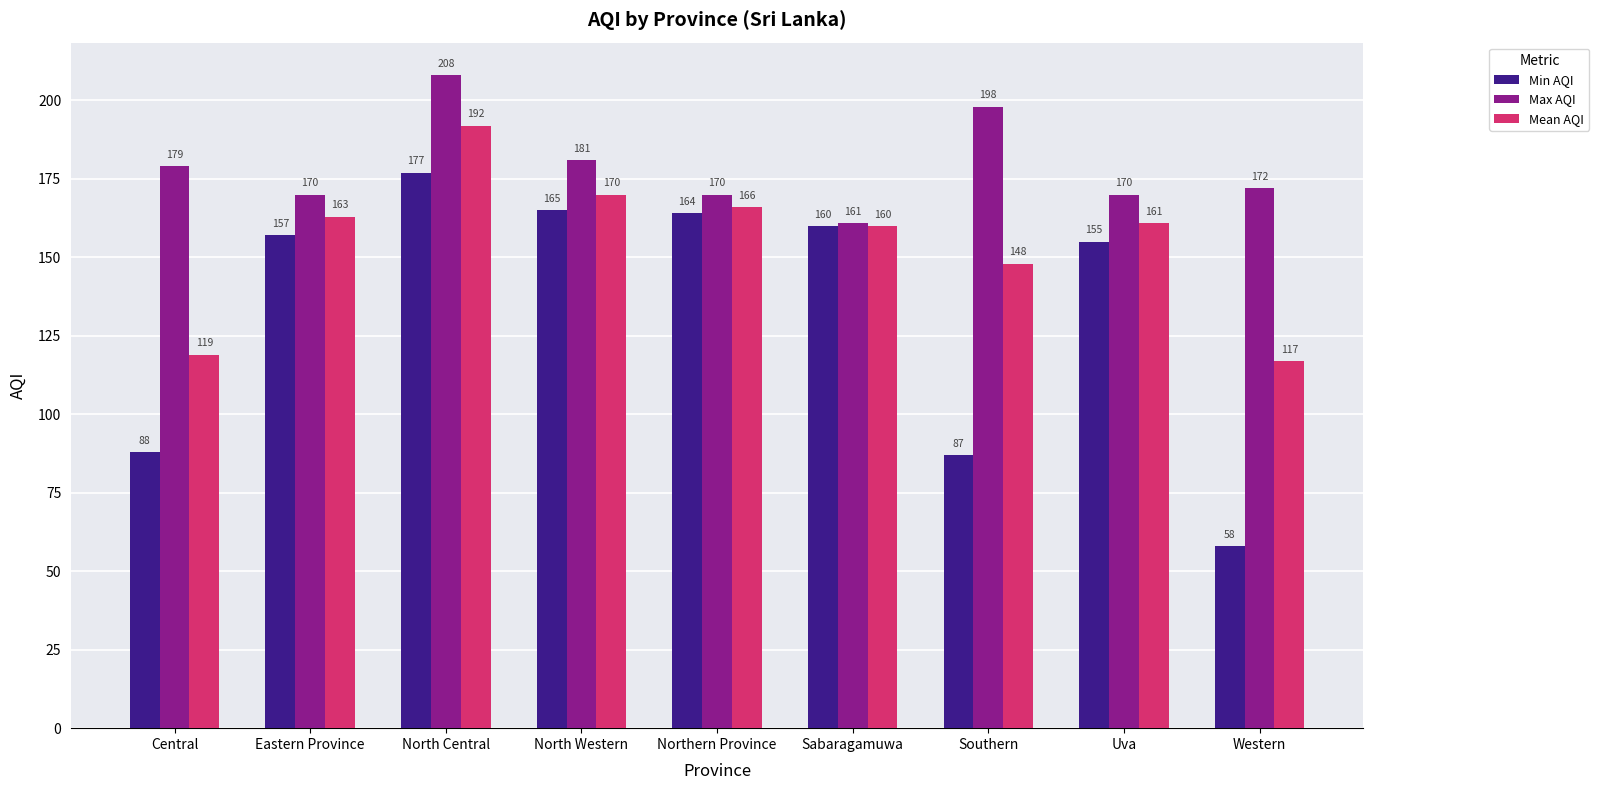

Reading right to left, list all the values displayed in this chart.

Min AQI: Western=58	Uva=155	Southern=87	Sabaragamuwa=160	Northern Province=164	North Western=165	North Central=177	Eastern Province=157	Central=88
Max AQI: Western=172	Uva=170	Southern=198	Sabaragamuwa=161	Northern Province=170	North Western=181	North Central=208	Eastern Province=170	Central=179
Mean AQI: Western=117	Uva=161	Southern=148	Sabaragamuwa=160	Northern Province=166	North Western=170	North Central=192	Eastern Province=163	Central=119